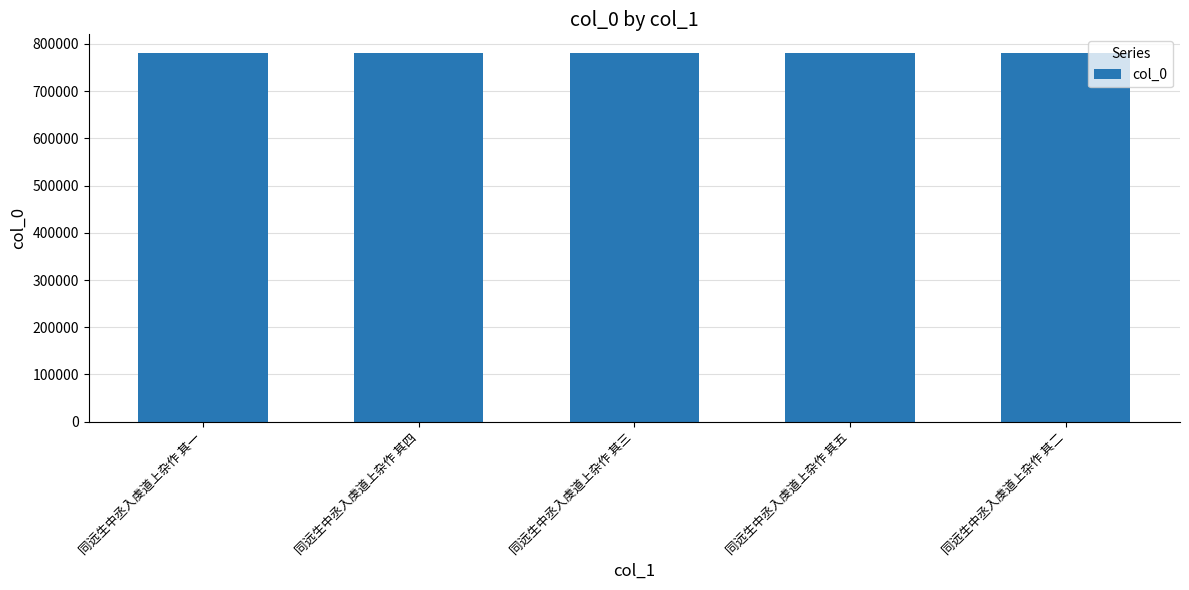

How many distinct data groups are displayed?

1